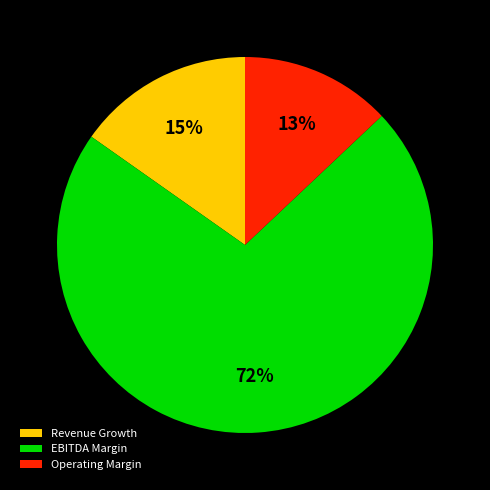

To the nearest percent, what is the average slice percentage?

33%